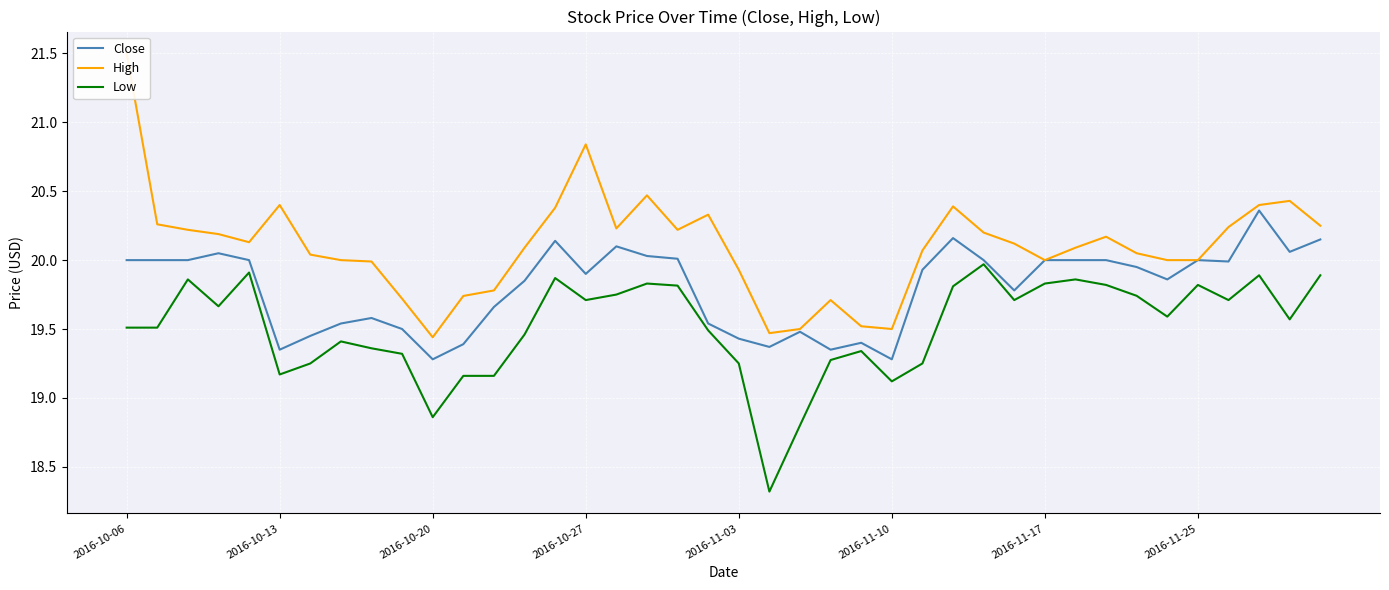

What is the minimum value shown in the chart?

18.3